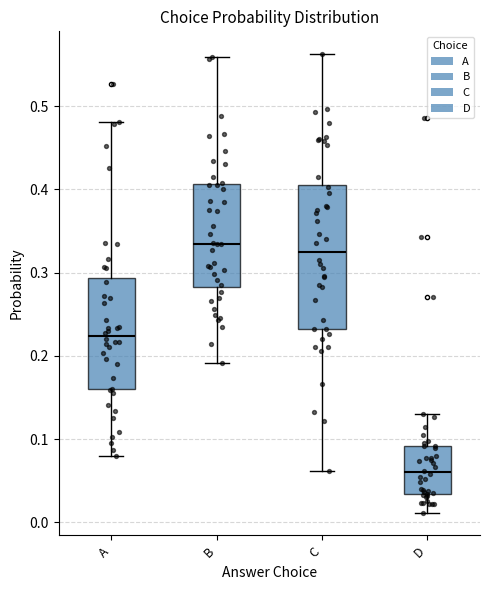

Where is the lower edge of the box for B on the y-axis? The values are not printed on the chart, so give them approximately, as read against the axis.

0.28